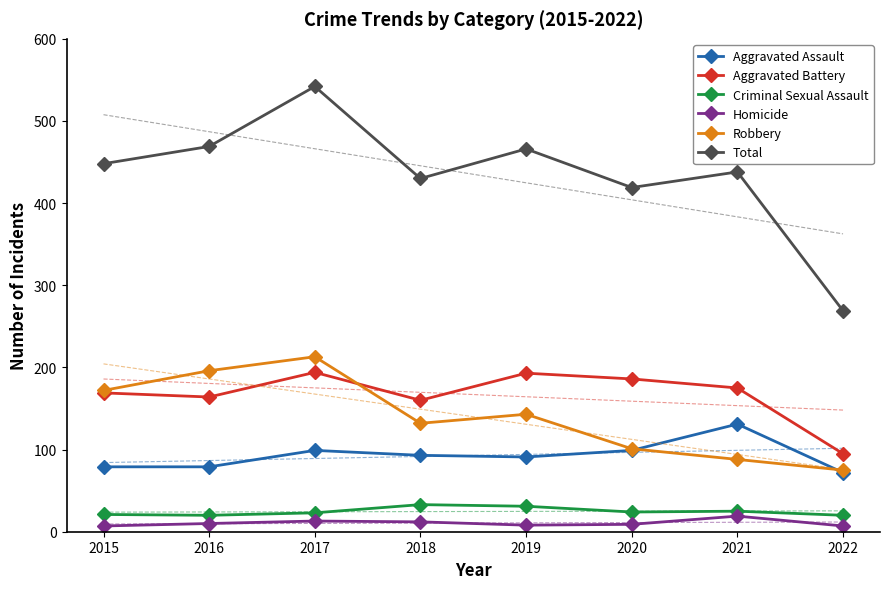

List the series in order of their peak value, lowest first.

Homicide, Criminal Sexual Assault, Aggravated Assault, Aggravated Battery, Robbery, Total